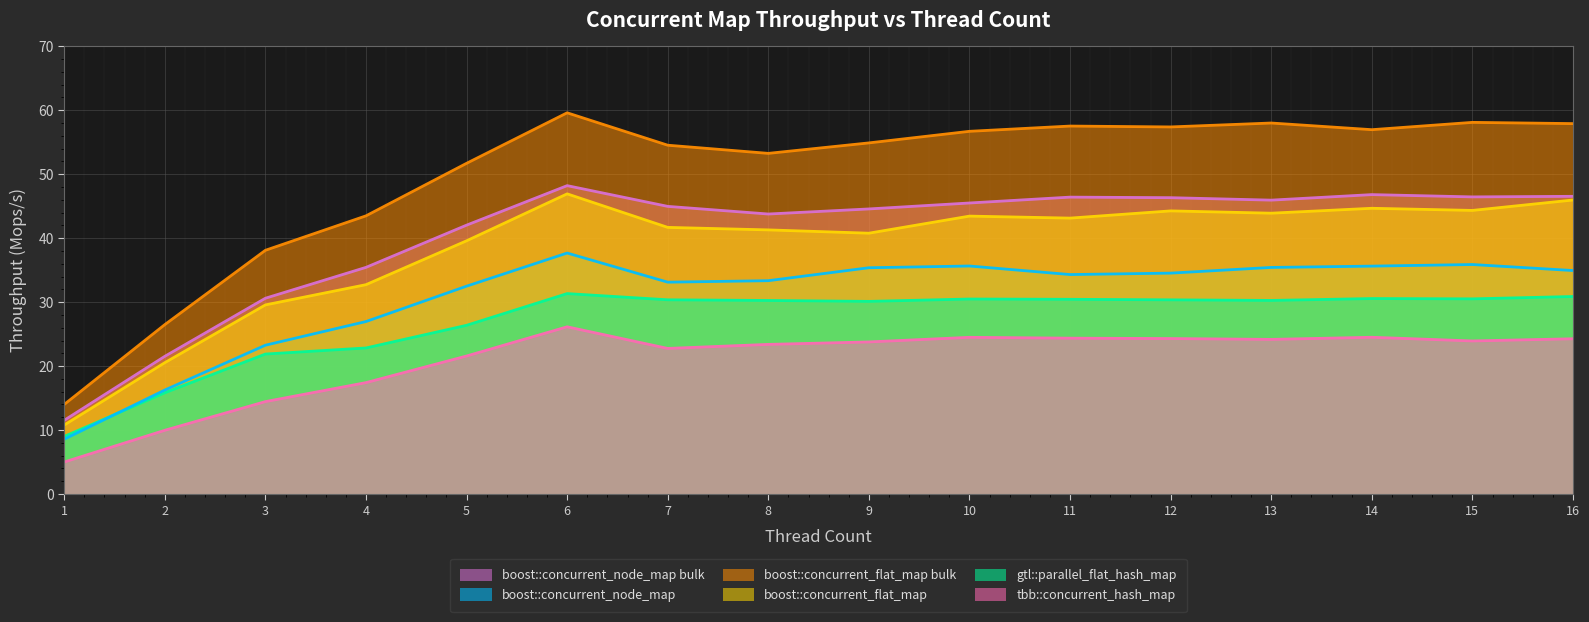

How many lines are shown in the chart?

6